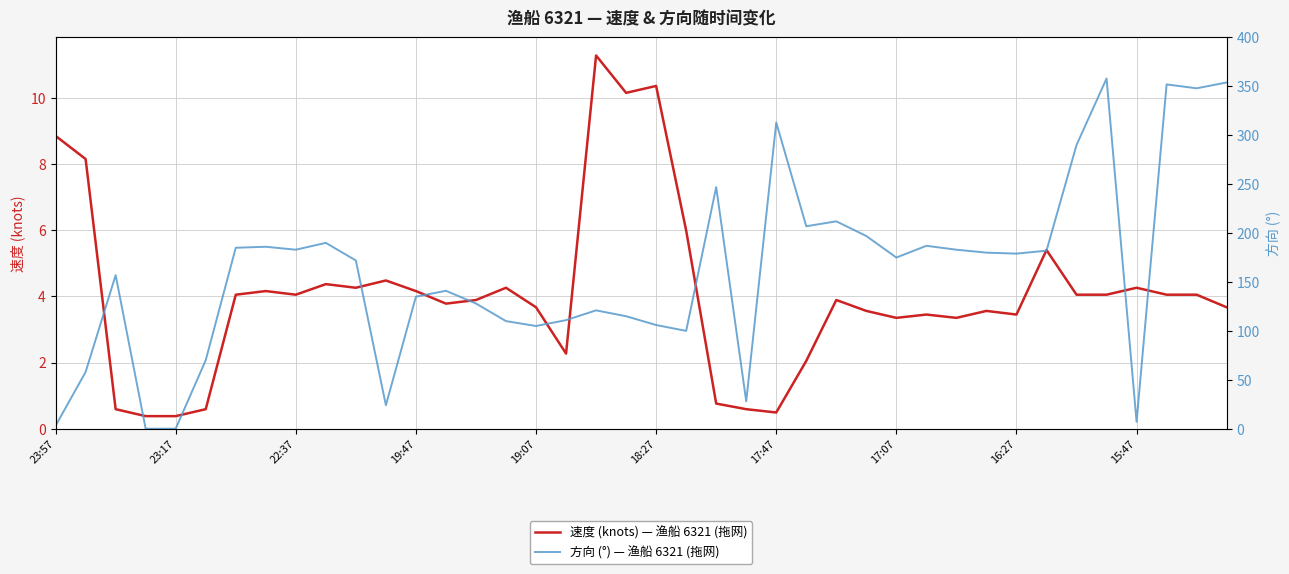

How many categories are shown in the chart?

40